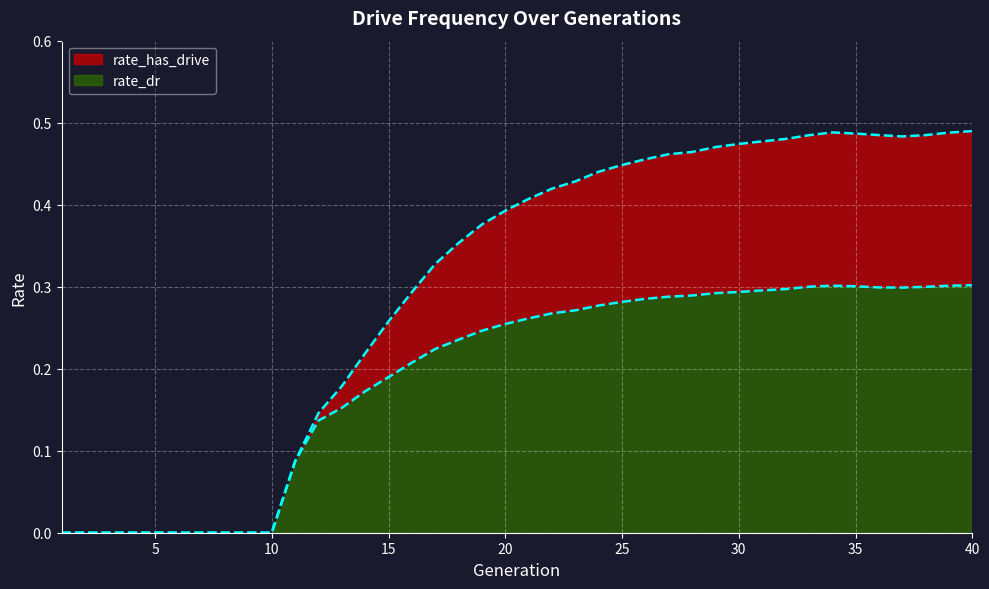

True or false: rate_has_drive and rate_dr intersect in this chart.

False